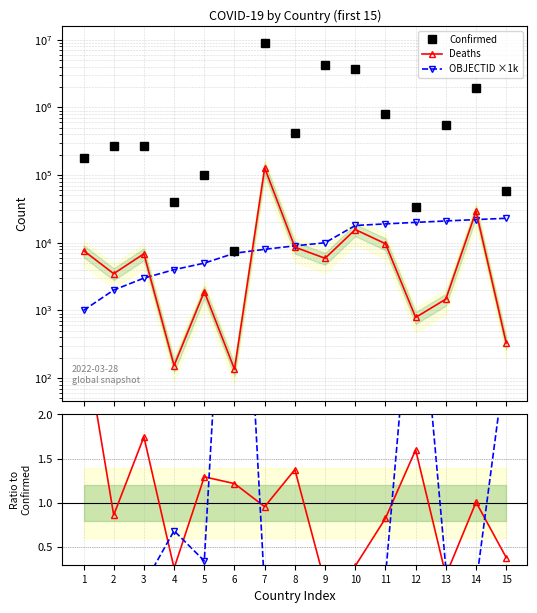

Count the number of data series in this chart.

5